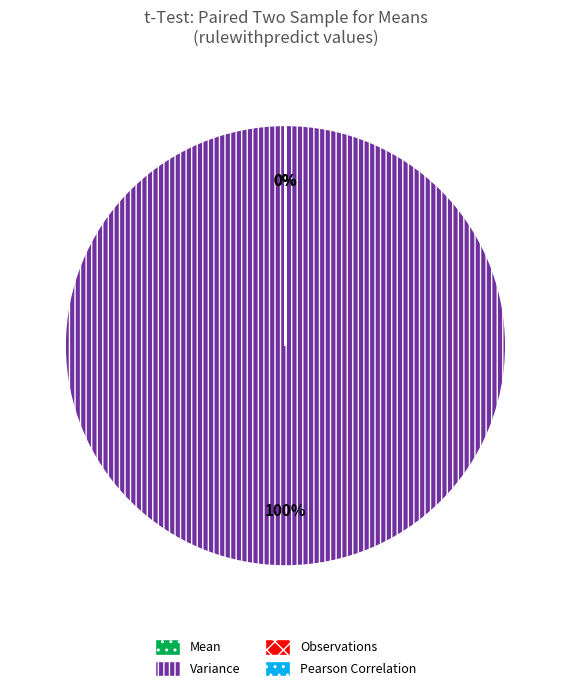

Which category has the biggest portion of the pie?

Variance